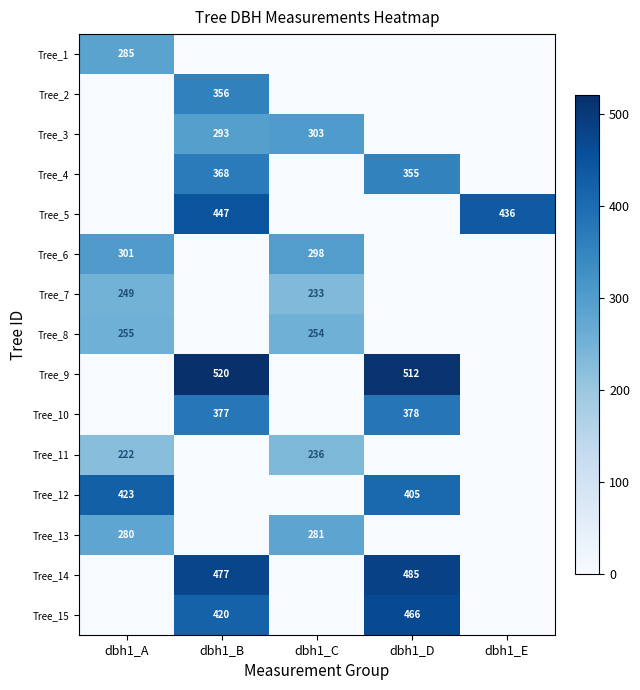

Is the value of Tree_9 at dbh1_D greater than the value of Tree_12 at dbh1_A?

Yes